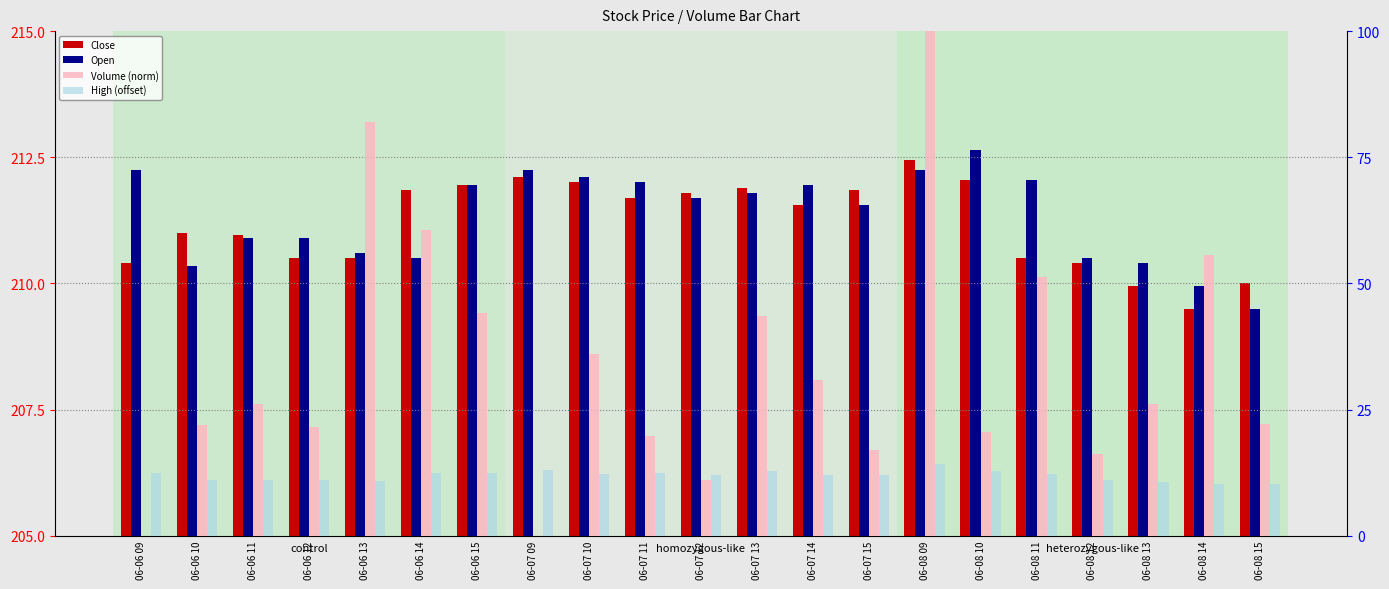

What are all the series names shown in the legend?

Close, Open, Volume (norm), High (offset)